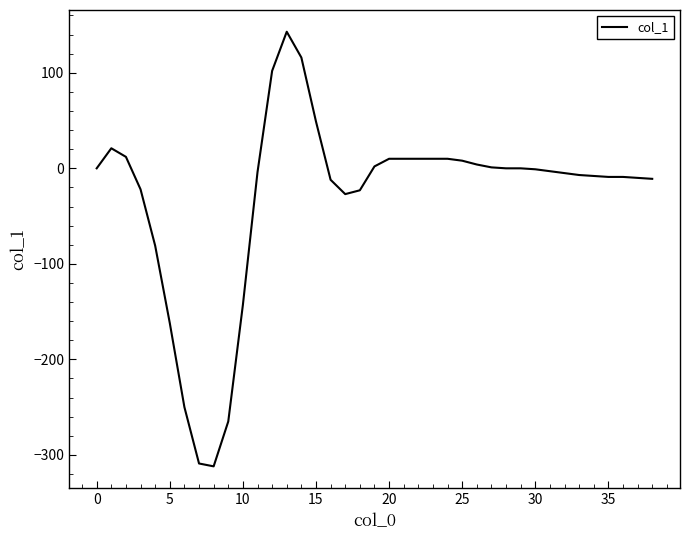

What is the smallest value displayed?

-312